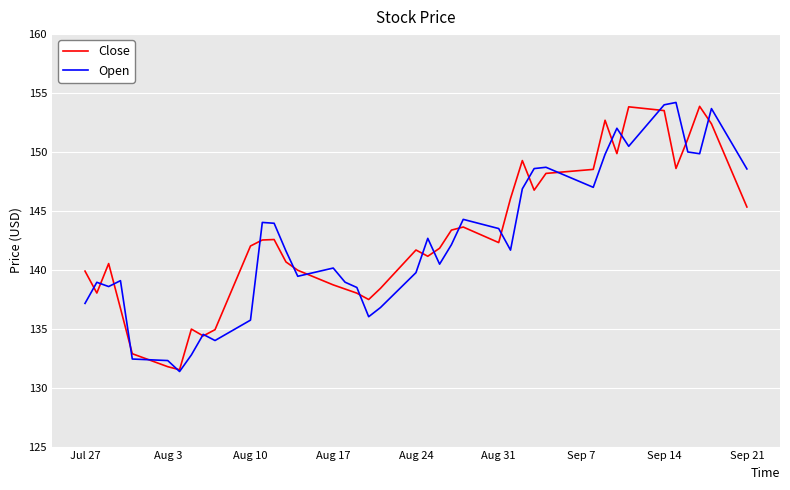

What is the maximum value for Close?

153.9